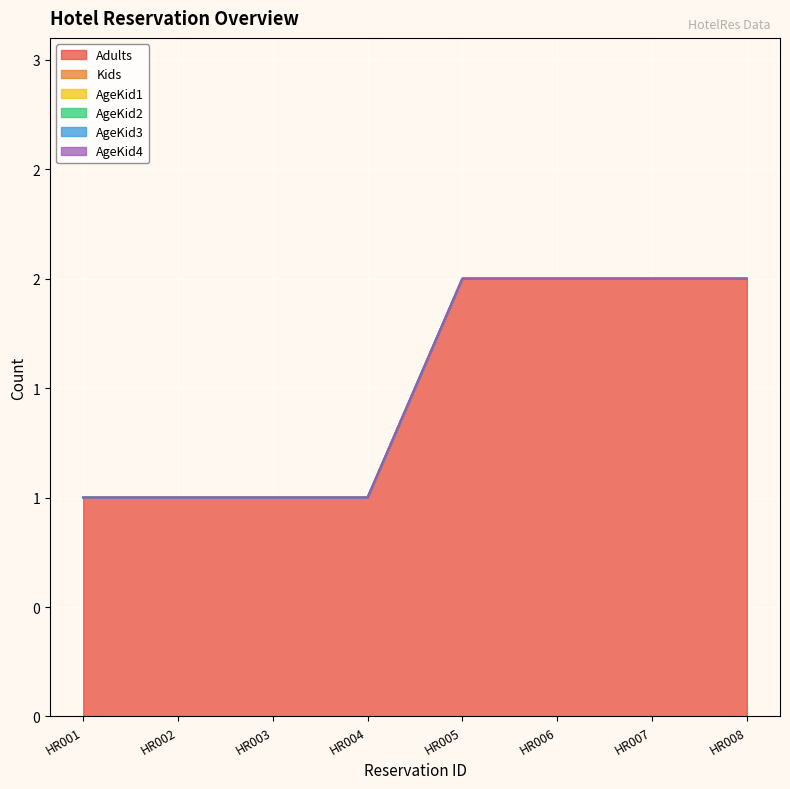

How many series are shown in this chart?

6